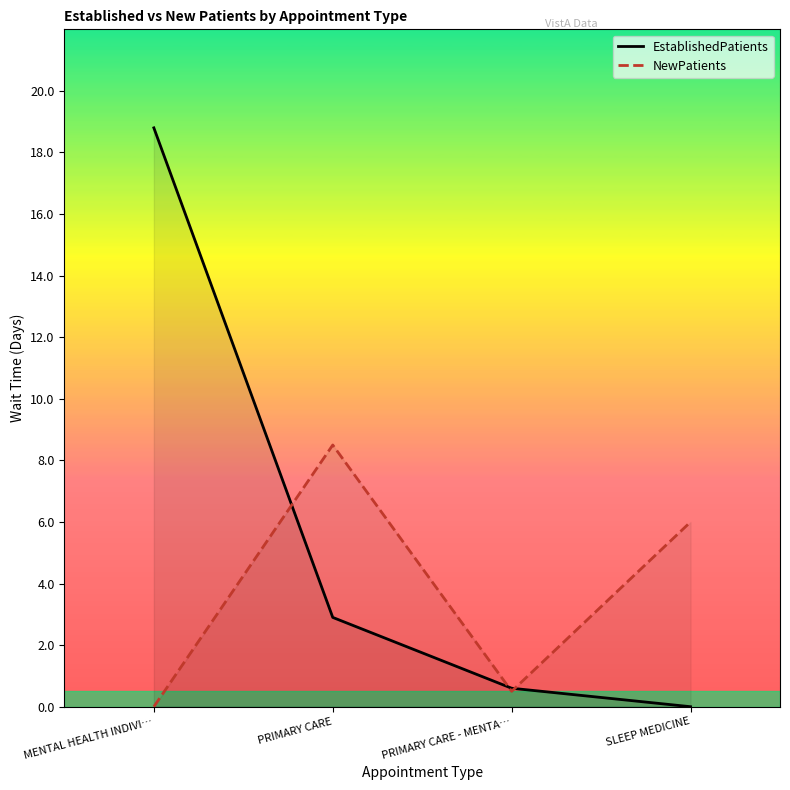

What are all the series names shown in the legend?

EstablishedPatients, NewPatients